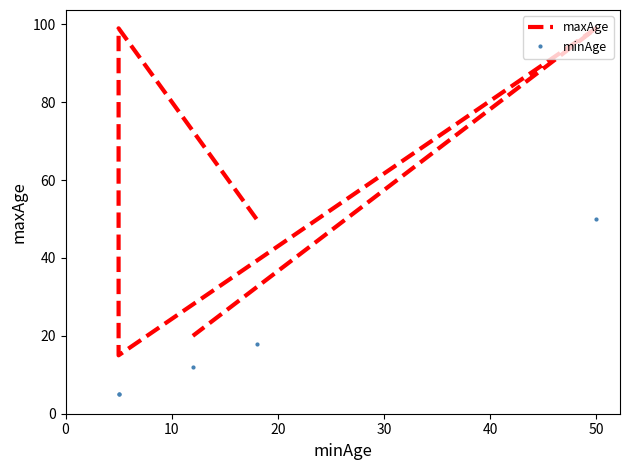

Between 40 and 20, which is larger?

40